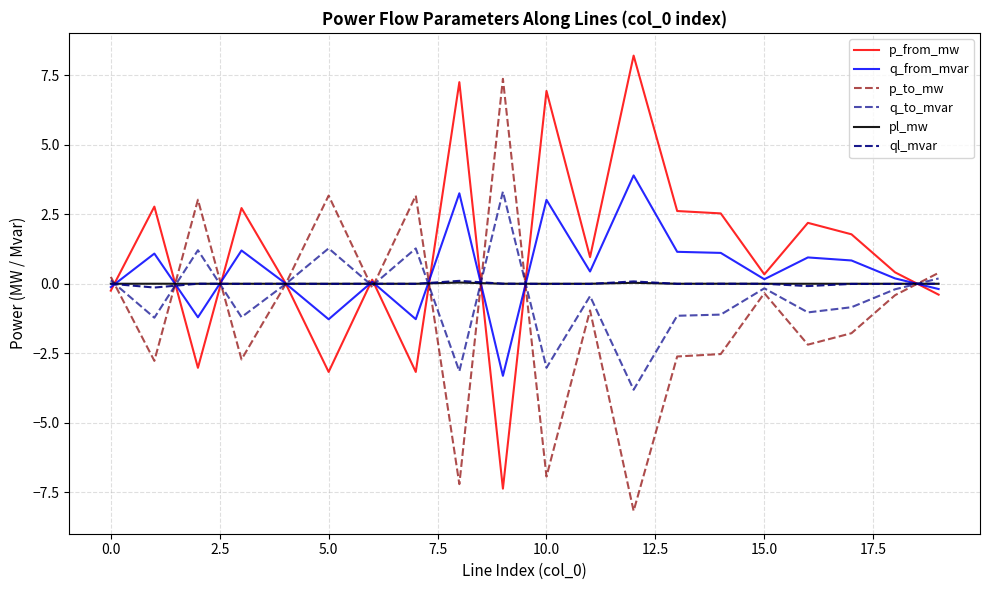

True or false: p_to_mw and q_to_mvar intersect in this chart.

True